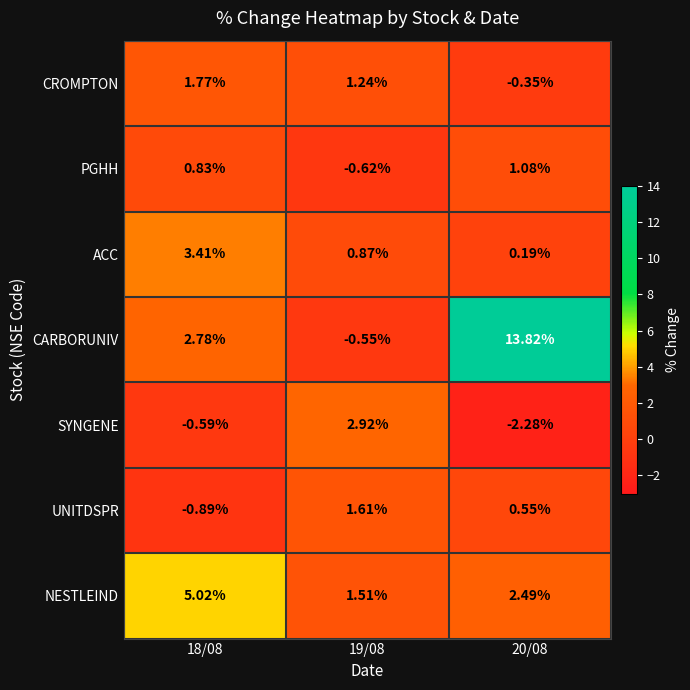

Is the value of CROMPTON at 19/08 greater than the value of NESTLEIND at 19/08?

No